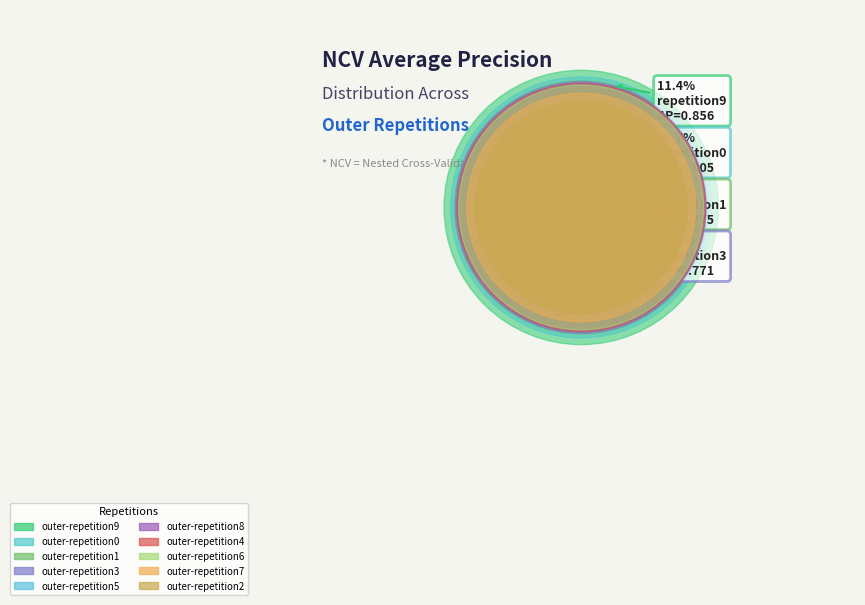

What portion of the pie excludes outer-repetition6?

90.1%